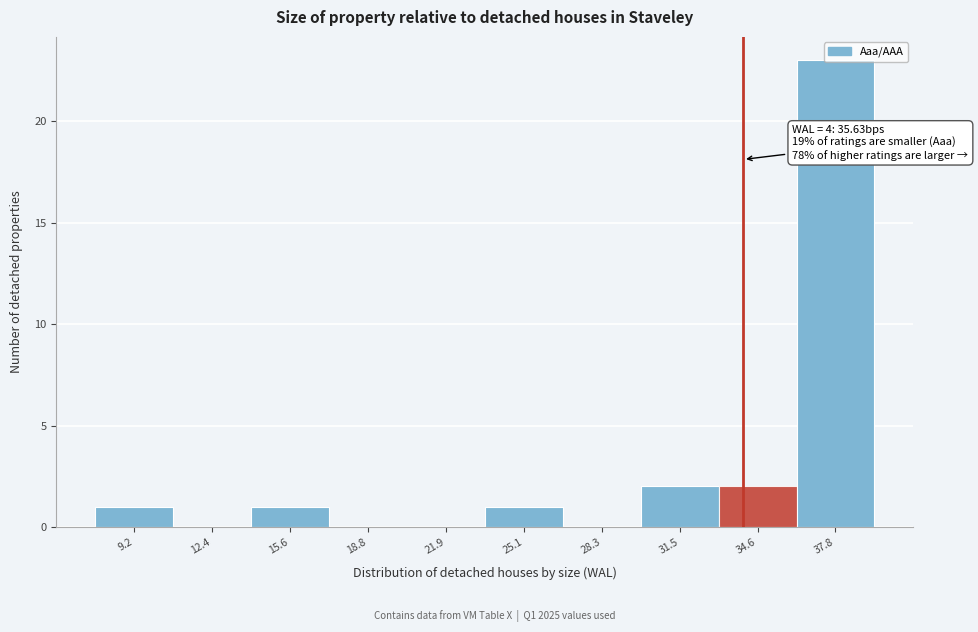

Is it true that the value at 37.8 is 23?

True